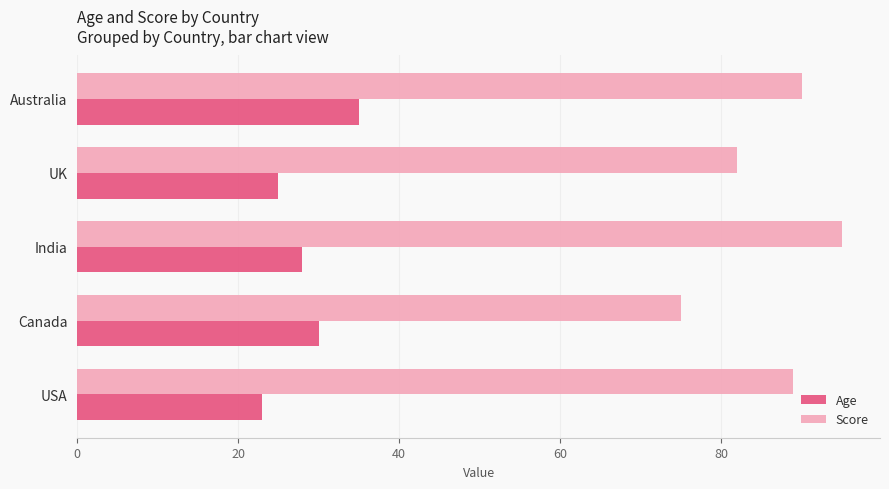

Which series has the largest total across all categories?

Score